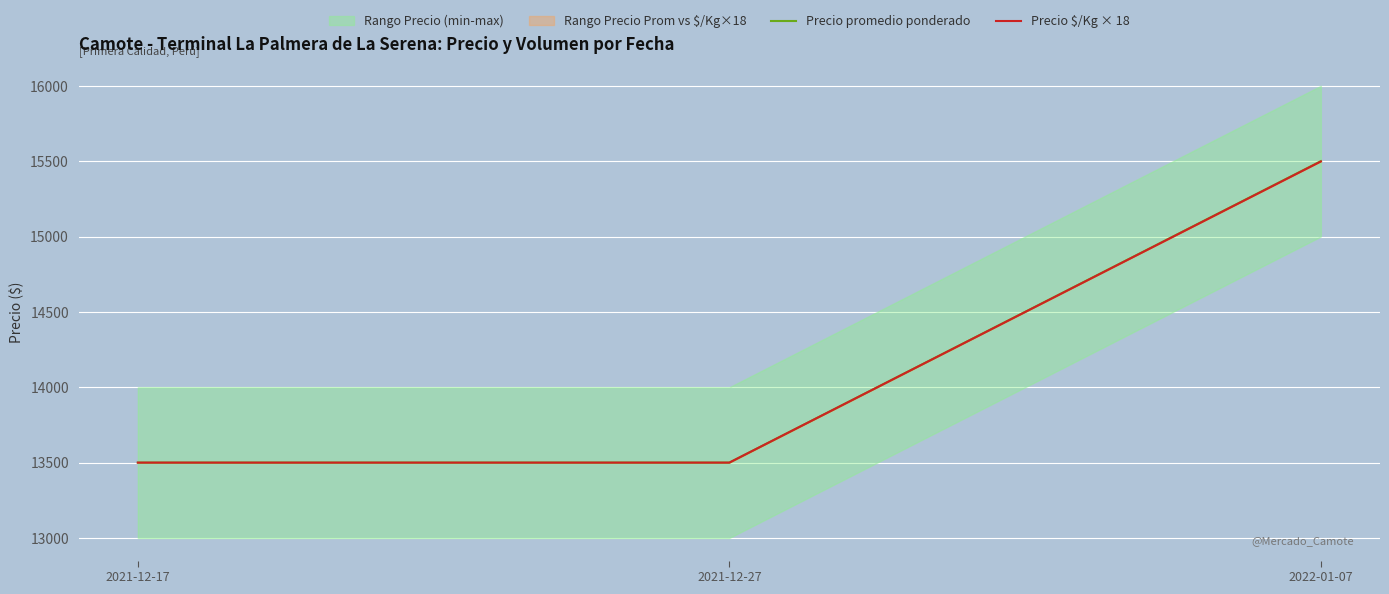

Which series has the largest total across all categories?

Precio promedio ponderado